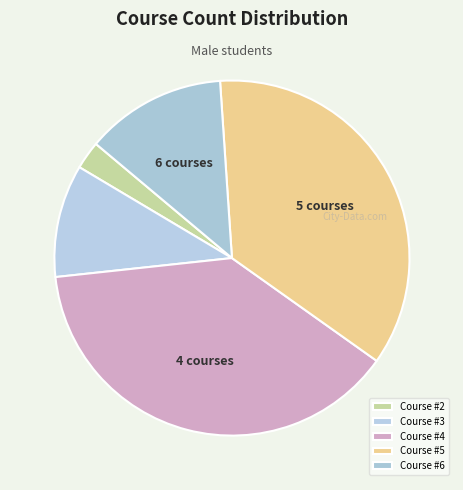

Count the number of slices in the pie.

5